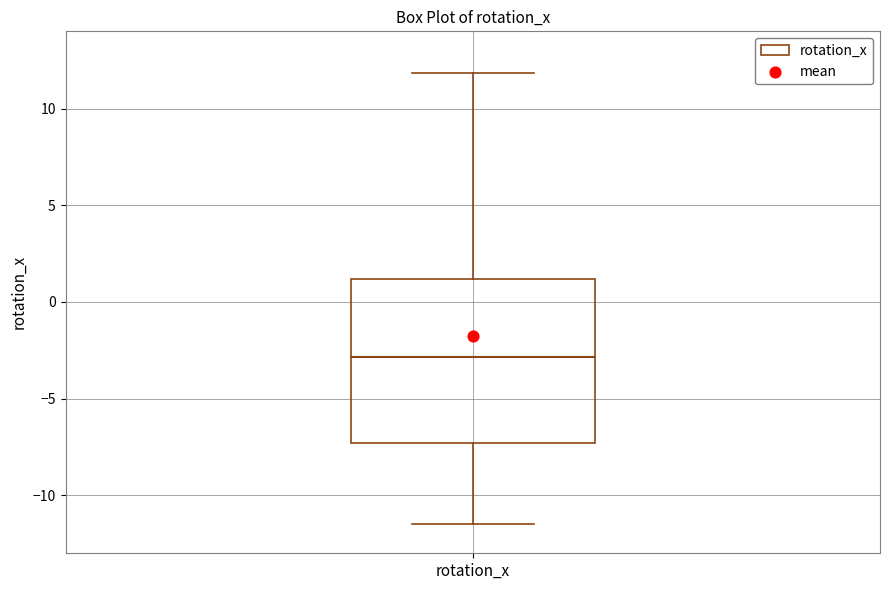

Read this box plot against the y-axis: the position of the median line, the range covered by the box, and the ends of both whiskers. The values are not printed on the chart, so give them approximately, as read against the axis.

median -3.0, box -7.5 to 1.0, whiskers -11.5 to 12.0